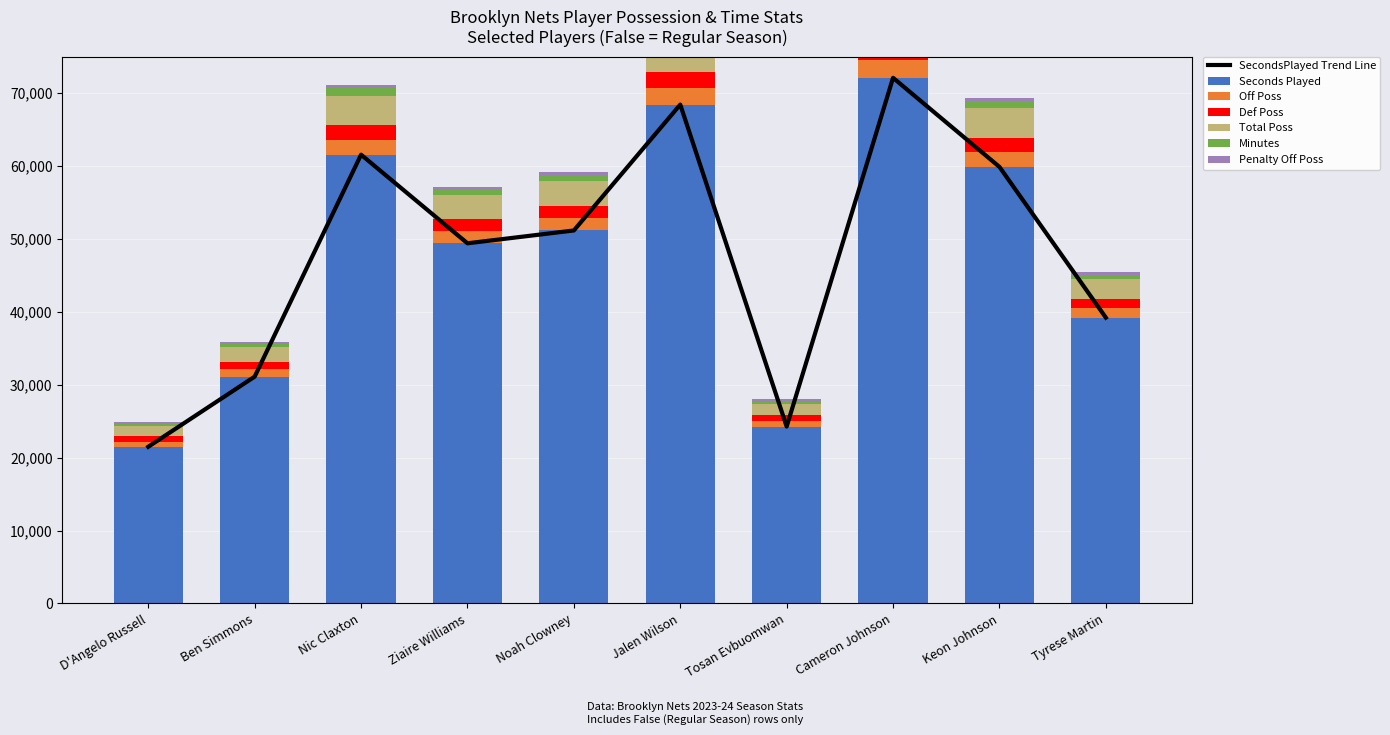

Reading left to right, transcribe all the data shown in this chart.

SecondsPlayed: 21494	31111	61553	49399	51159	68423	24265	72097	59877	39206
OffPoss: 721	1008	2017	1629	1711	2237	772	2384	2000	1301
DefPoss: 705	1025	2032	1652	1690	2254	788	2373	2012	1316
TotalPoss: 1426	2033	4049	3281	3401	4491	1560	4757	4012	2617
Minutes: 358	519	1026	823	853	1140	404	1202	998	653
PenaltyOffPoss: 140	187	443	326	407	618	201	522	460	340